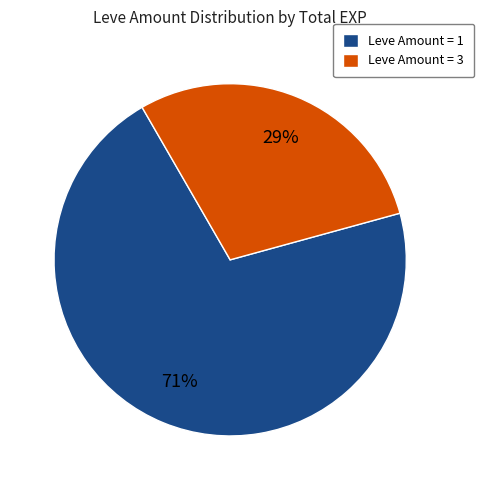

Do Leve Amount = 3 and Leve Amount = 1 together represent more than half of the pie?

Yes